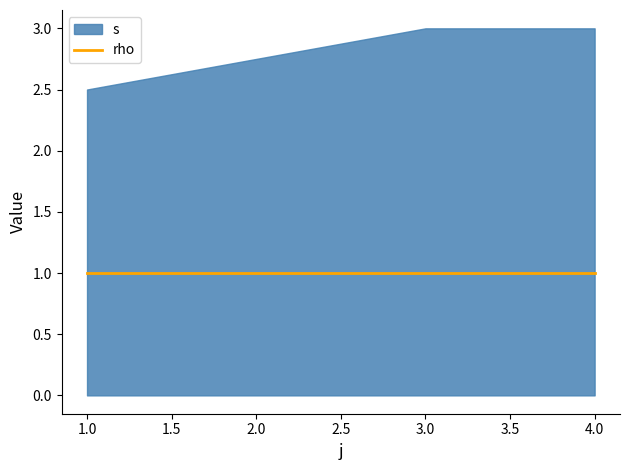

What value does the s series have at 1?

2.5